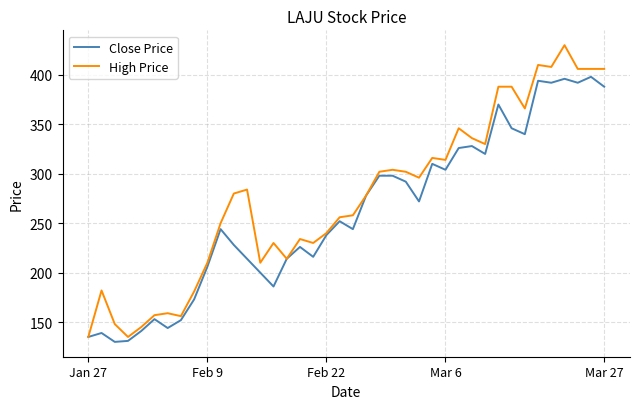

What is the highest value of the Close Price series?

398